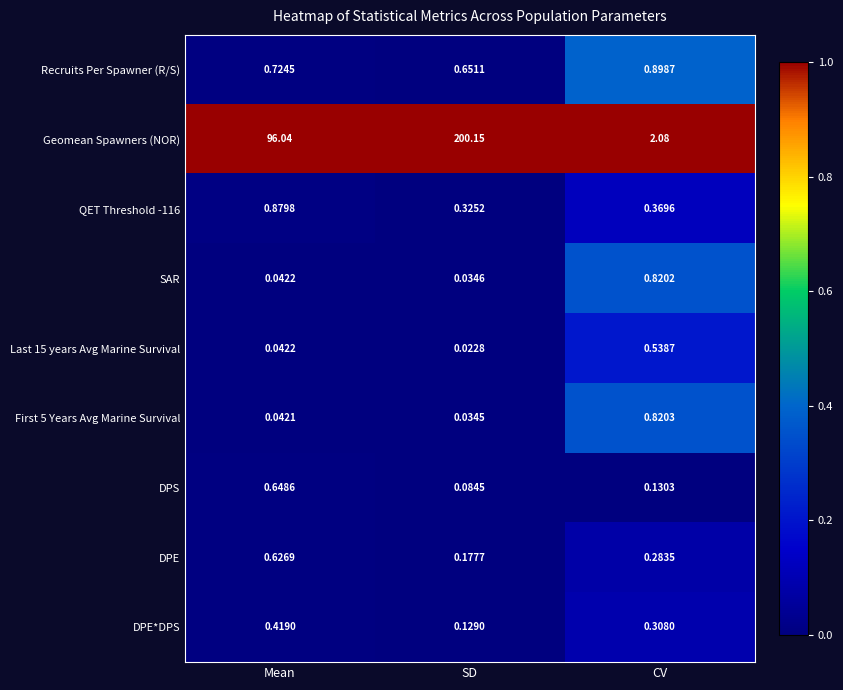

At which category is the sum across all series the highest?

SD